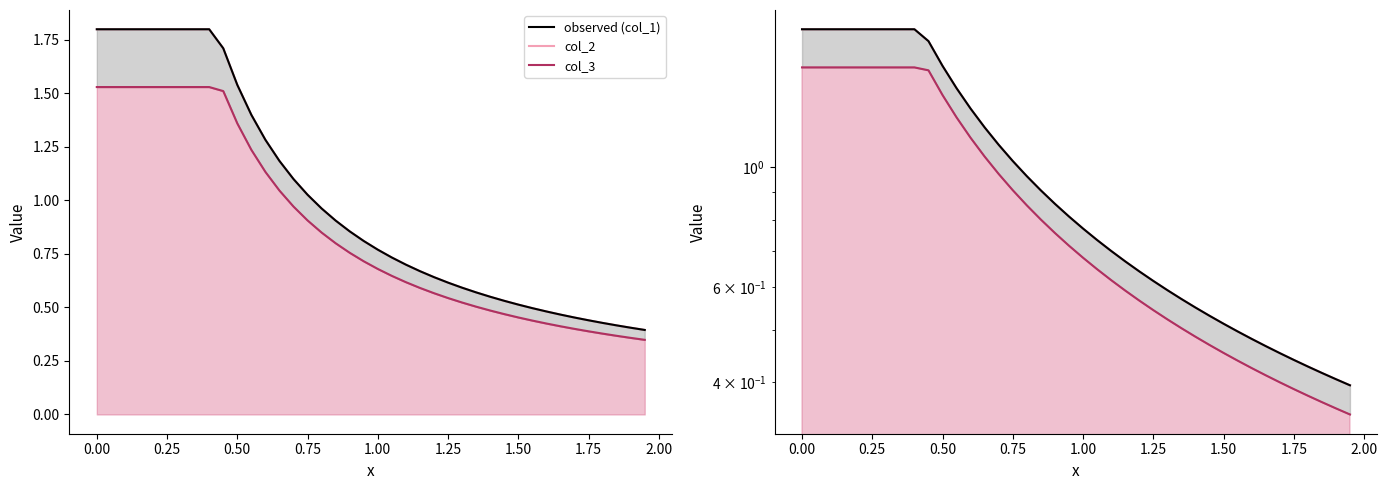

Is the value of col_2_line at 31 greater than the value of col_3_line at 11?

No